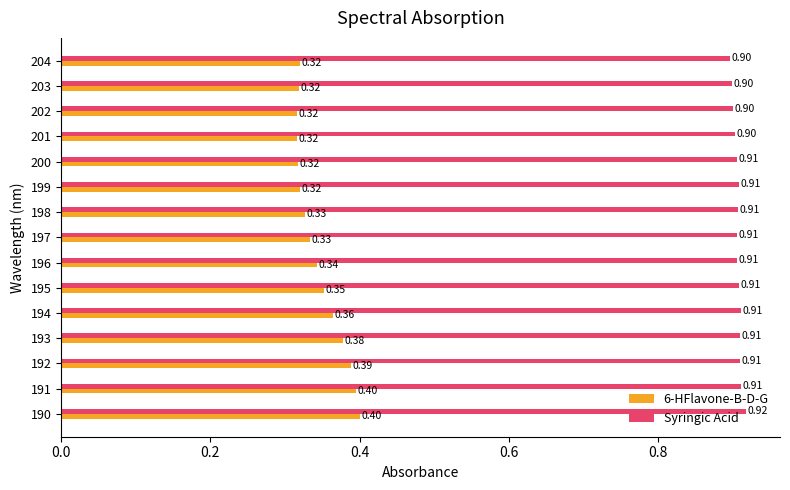

What is the sum of the Syringic Acid values at 193 and 202?

1.8